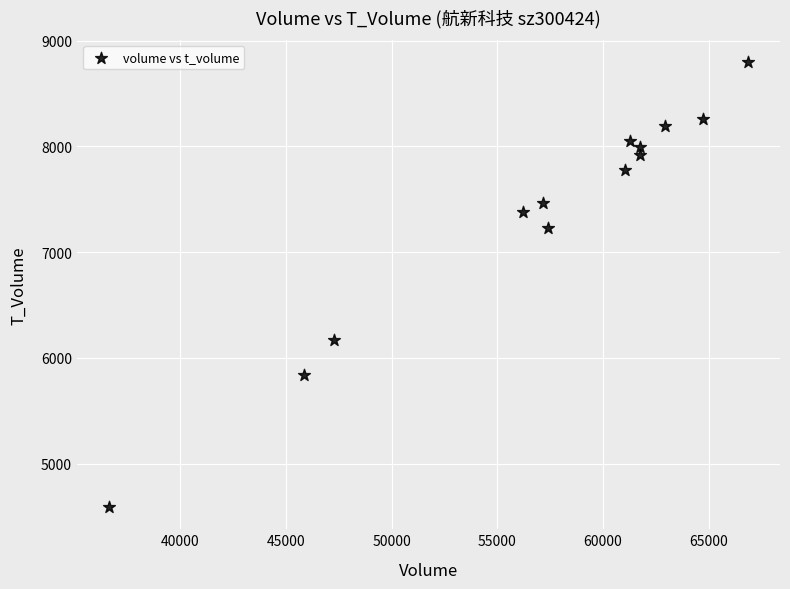

What is the range of X values (max minus min)?

30253